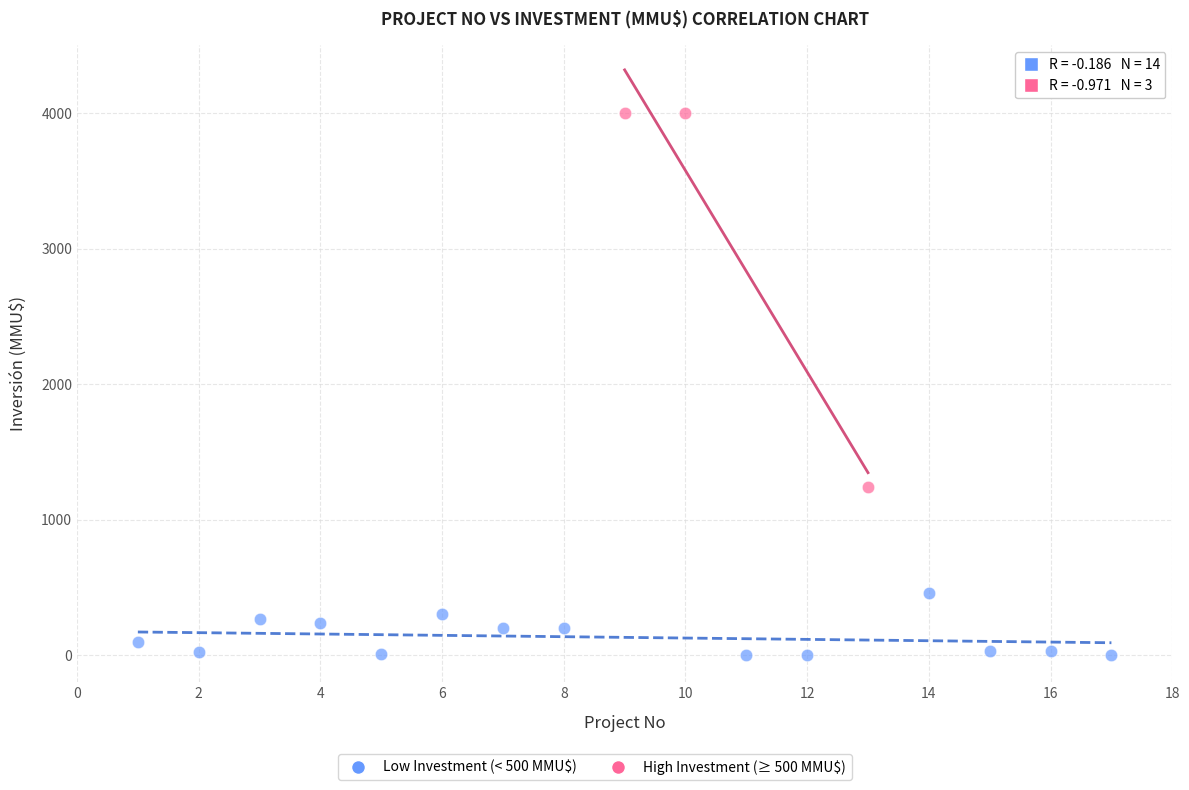

Which series reaches the maximum Y coordinate?

High Investment (≥ 500 MMU$)